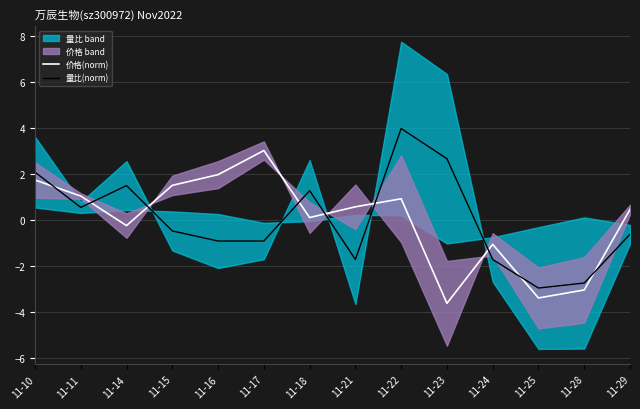

At 11-29, list the series in order from largest to smallest.

价格(norm), 量比(norm)